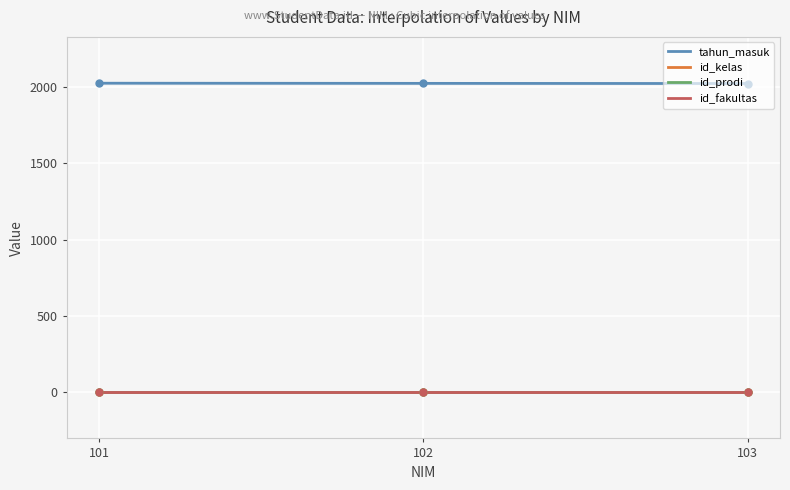

Which label corresponds to the largest value in the chart?

101